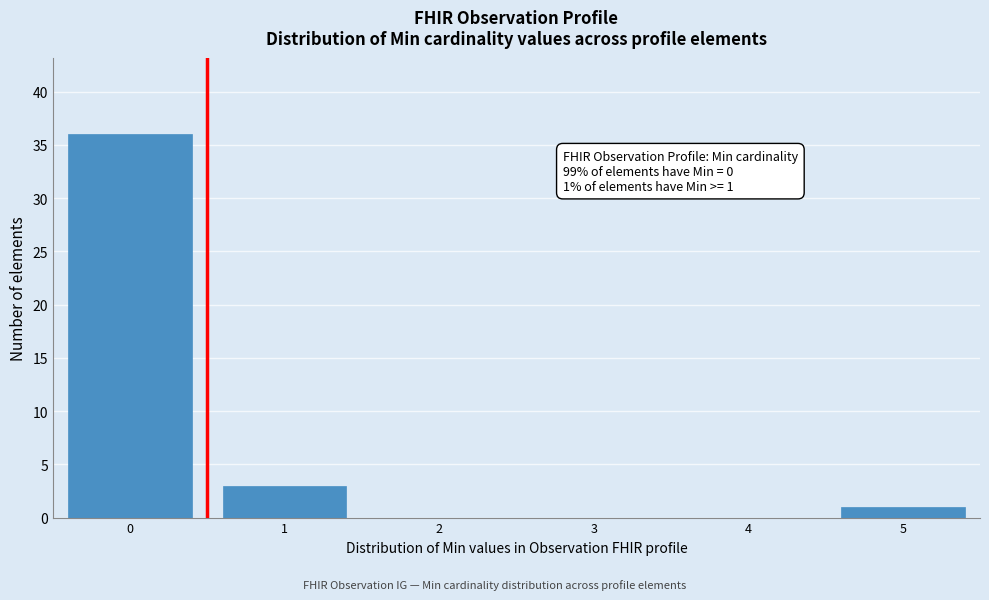

Reading right to left, extract all data points from this chart.

5=1	4=0	3=0	2=0	1=3	0=36